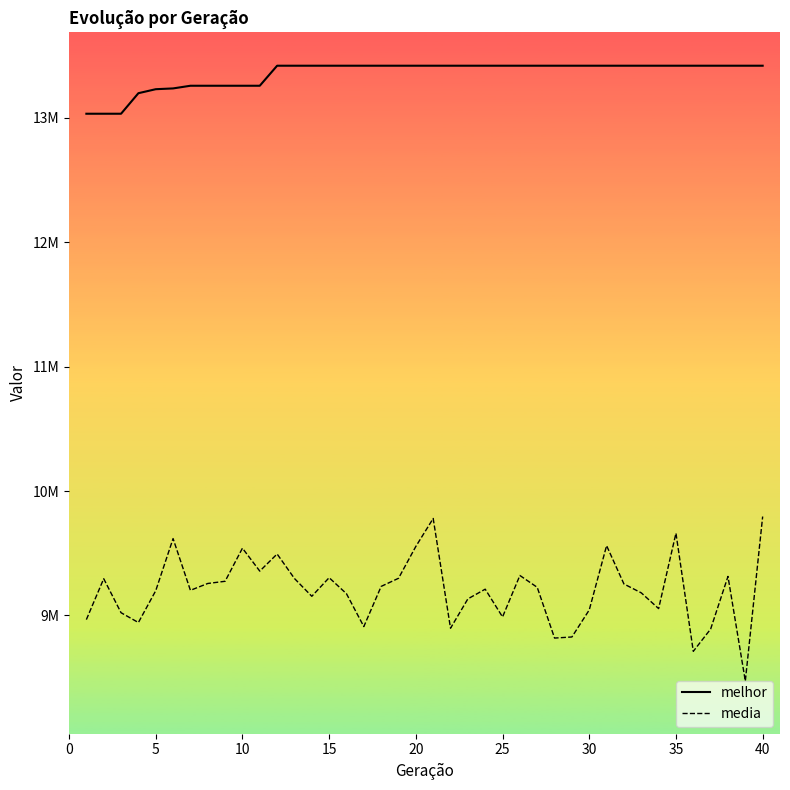

List the series in order of their peak value, highest first.

melhor, media